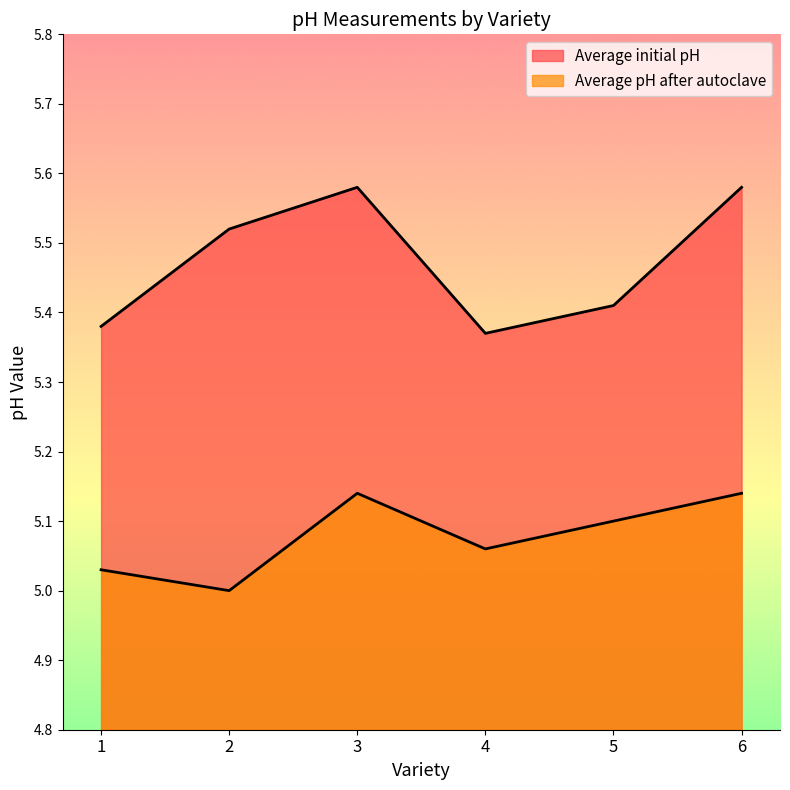

Which category has the highest value in the Average pH after autoclave series?

3